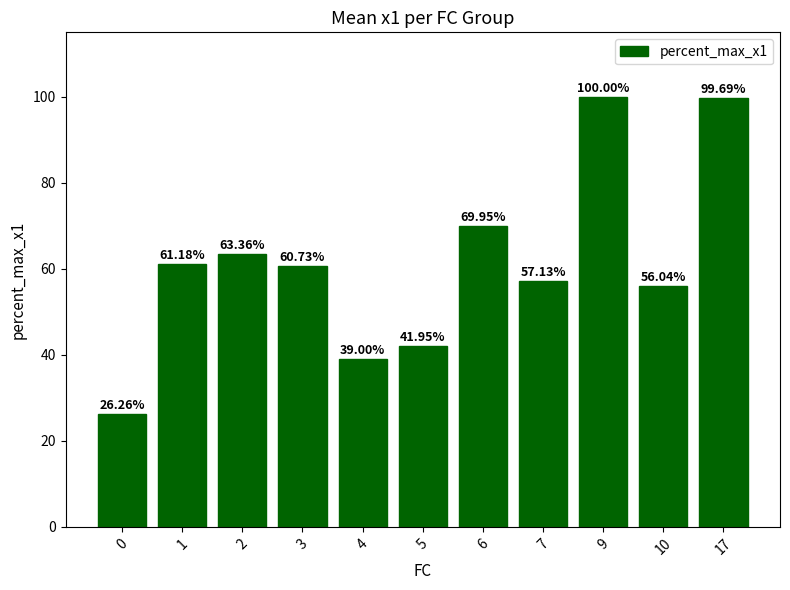

Which label corresponds to the largest value in the chart?

9